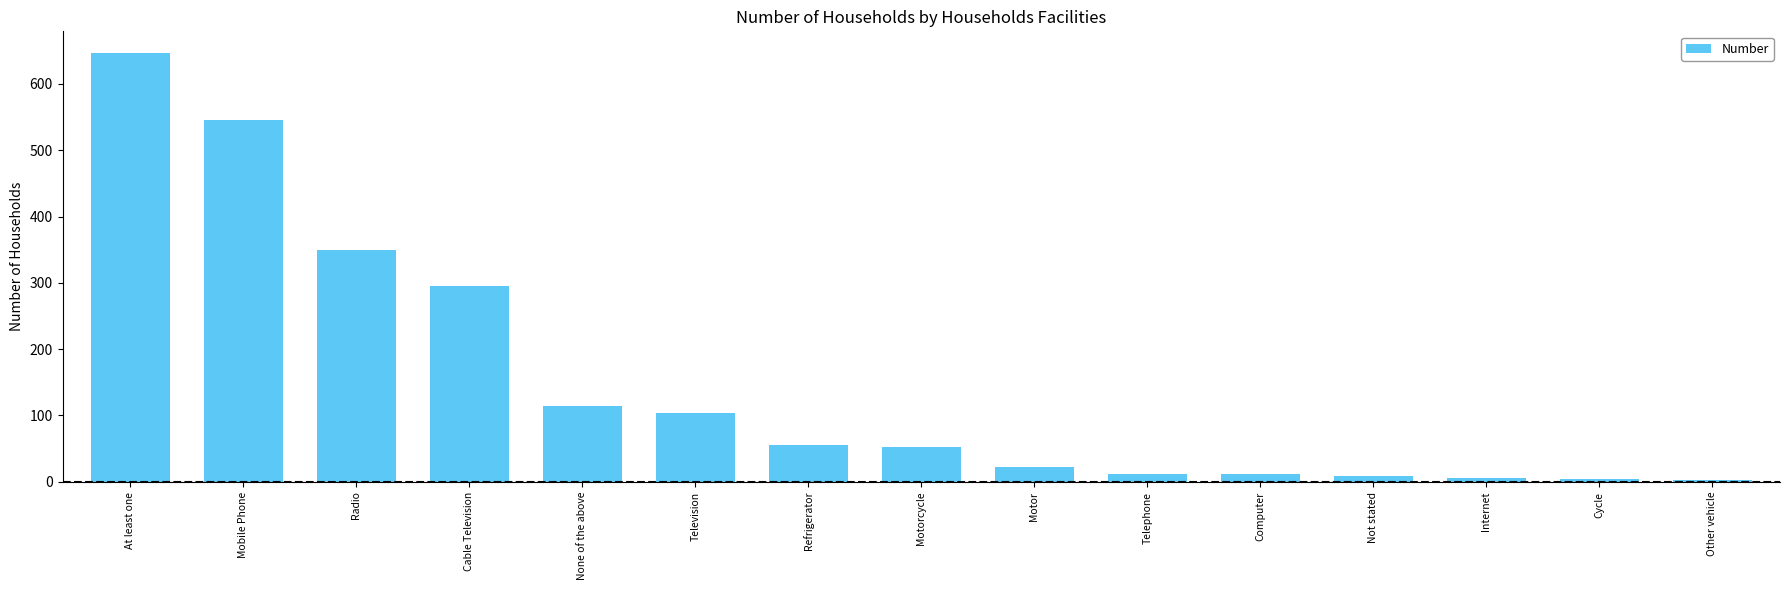

What position from the right is Motor?

7